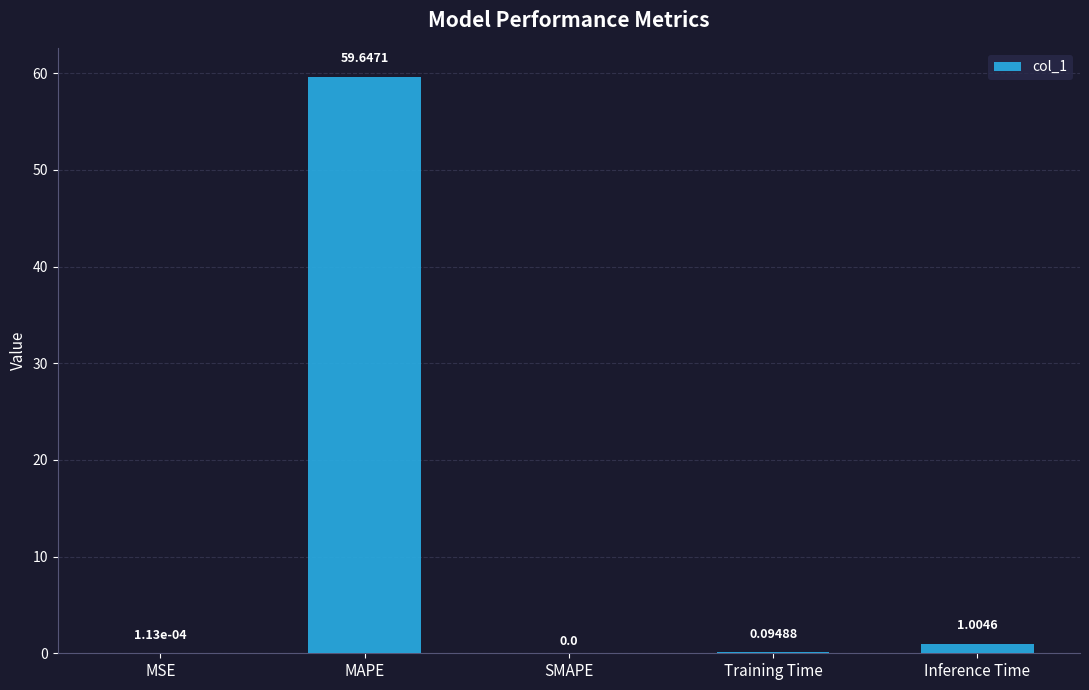

What is the sum of all values?

60.7